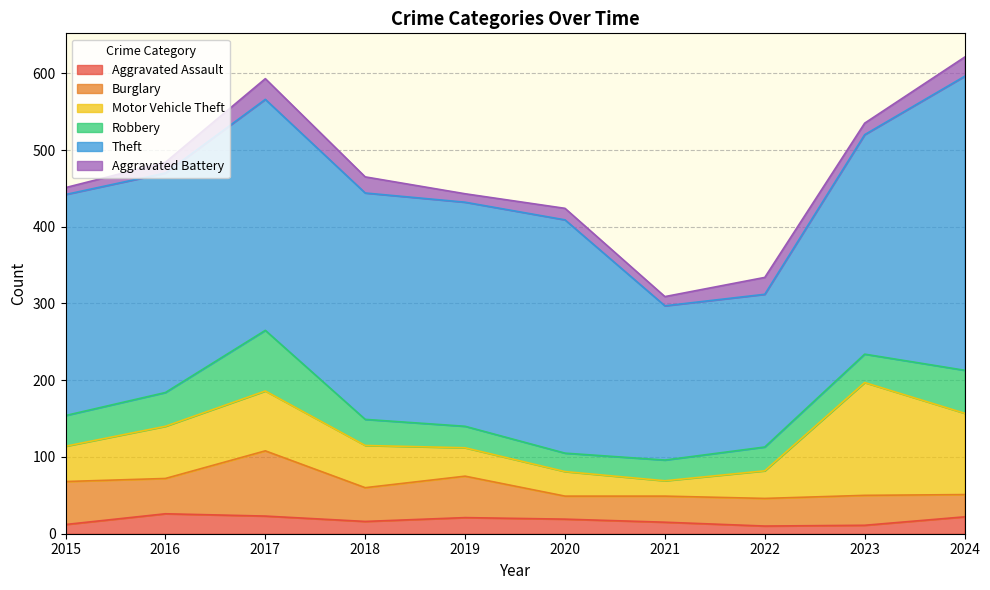

Where does the Motor Vehicle Theft series first go above 55?

2016